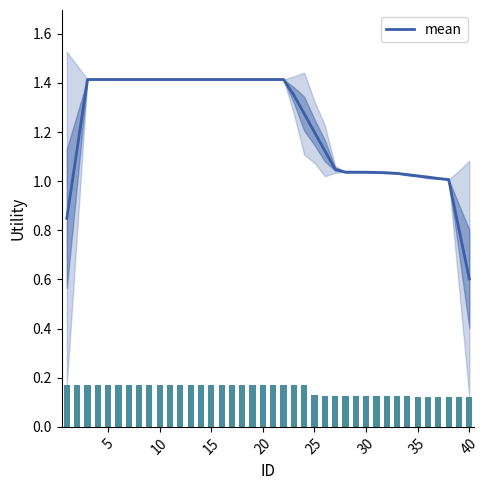

The value at 26 is 0.2. True or false?

False